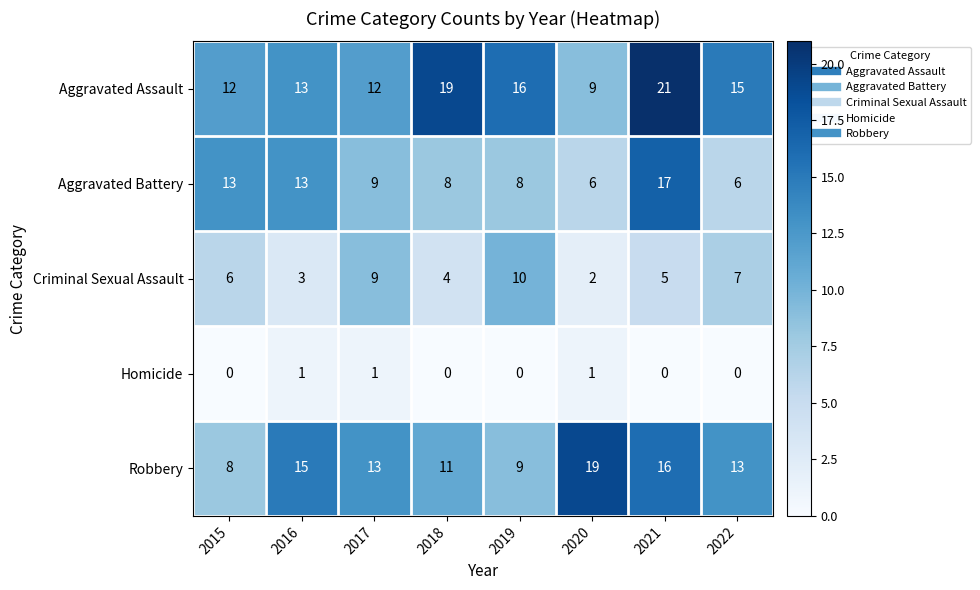

What is the sum of all Criminal Sexual Assault values?

46